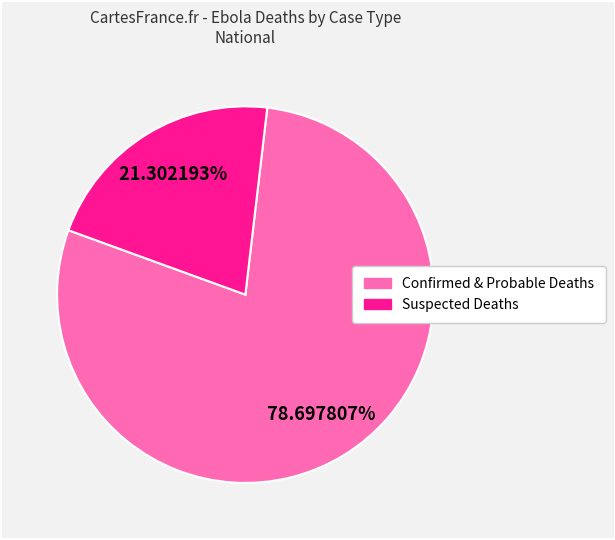

Does any single category account for the majority?

Yes